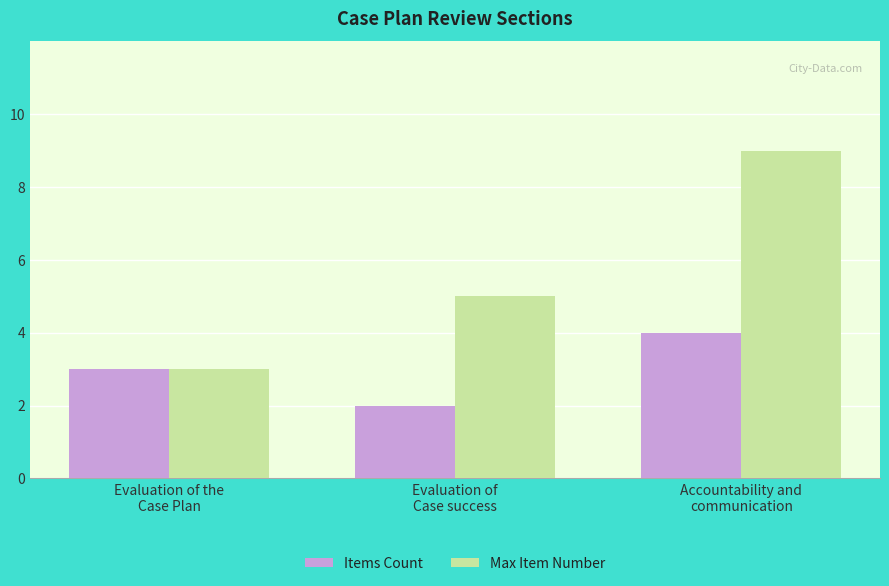

What is the average value of the Max Item Number series?

6